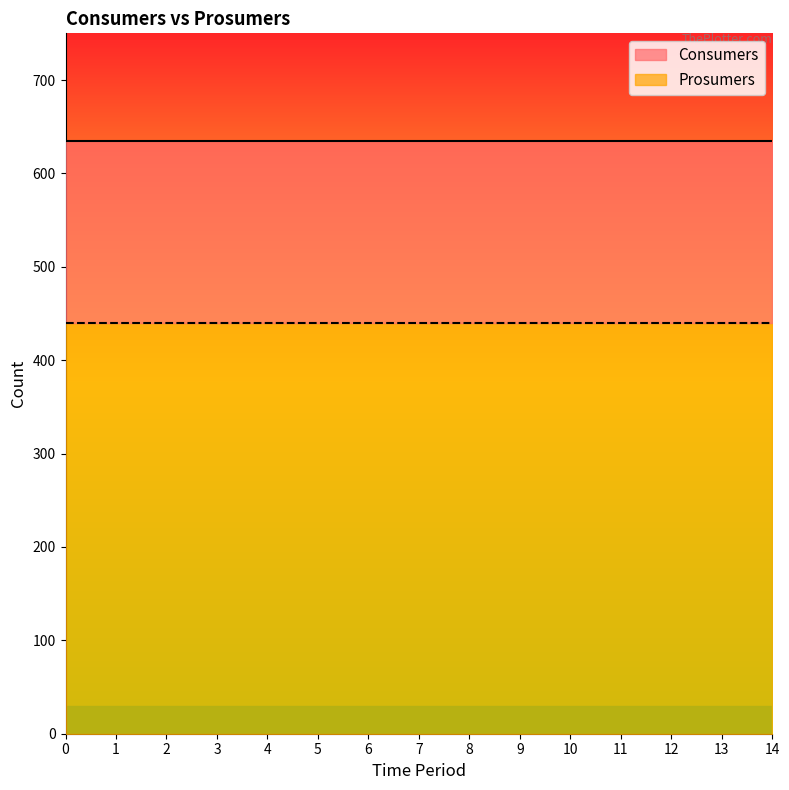

True or false: Prosumers and Consumers cross at least once.

False